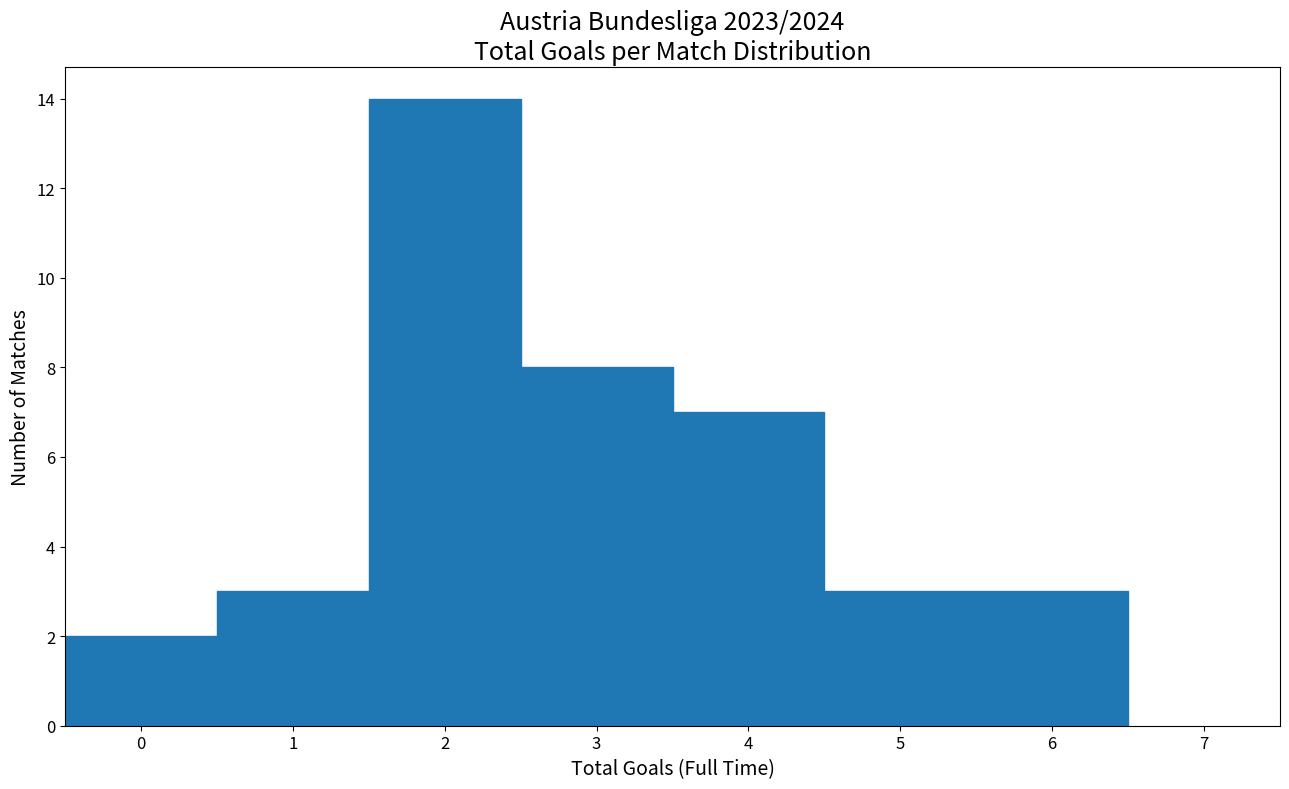

Reading left to right, transcribe this chart: for each bar, give the range it covers on the x-axis and its height. The values are not printed on the chart, so give them approximately, as read against the axis.

-0.5 to 0.5: 2
0.5 to 1.5: 3
1.5 to 2.5: 14
2.5 to 3.5: 8
3.5 to 4.5: 7
4.5 to 5.5: 3
5.5 to 6.5: 3